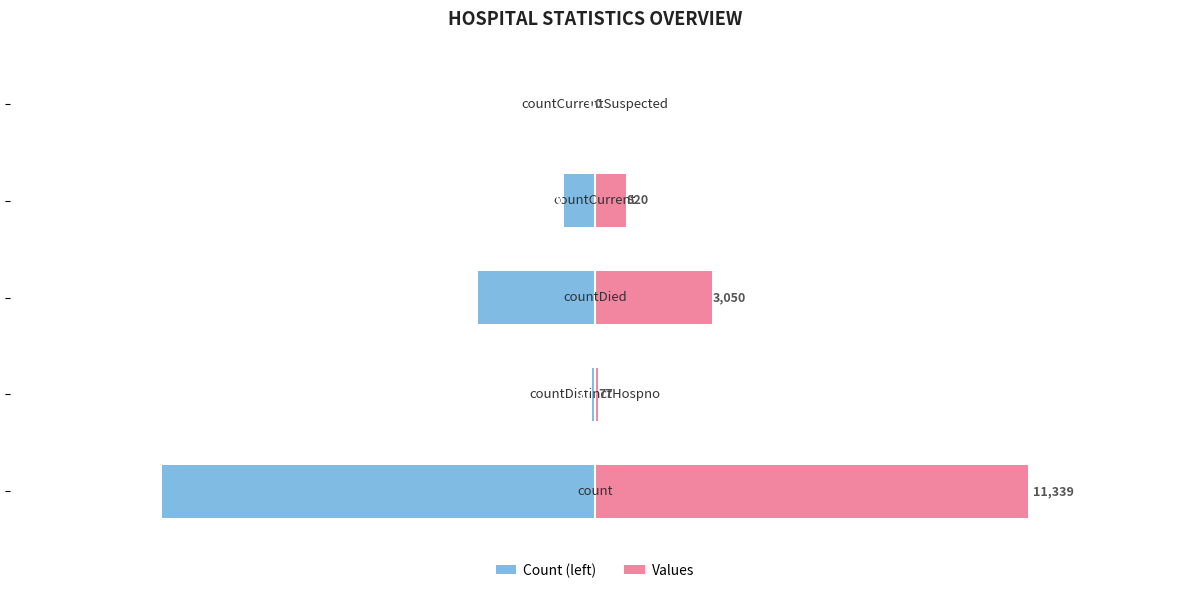

What is the value of the Count (left) bar at the 1st from the left?

-11339